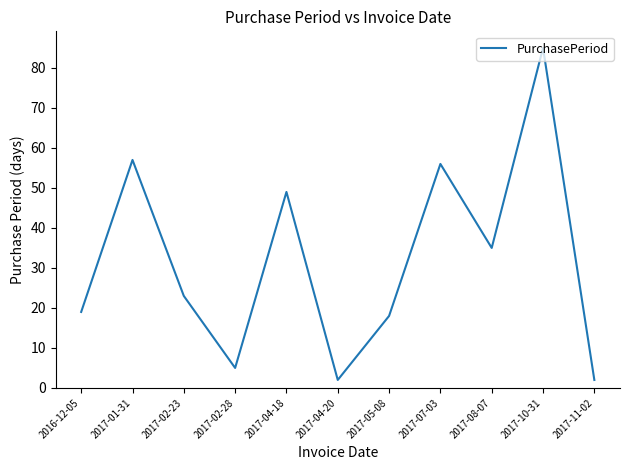

Reading left to right, extract all data points from this chart.

2016-12-05=19	2017-01-31=57	2017-02-23=23	2017-02-28=5	2017-04-18=49	2017-04-20=2	2017-05-08=18	2017-07-03=56	2017-08-07=35	2017-10-31=85	2017-11-02=2